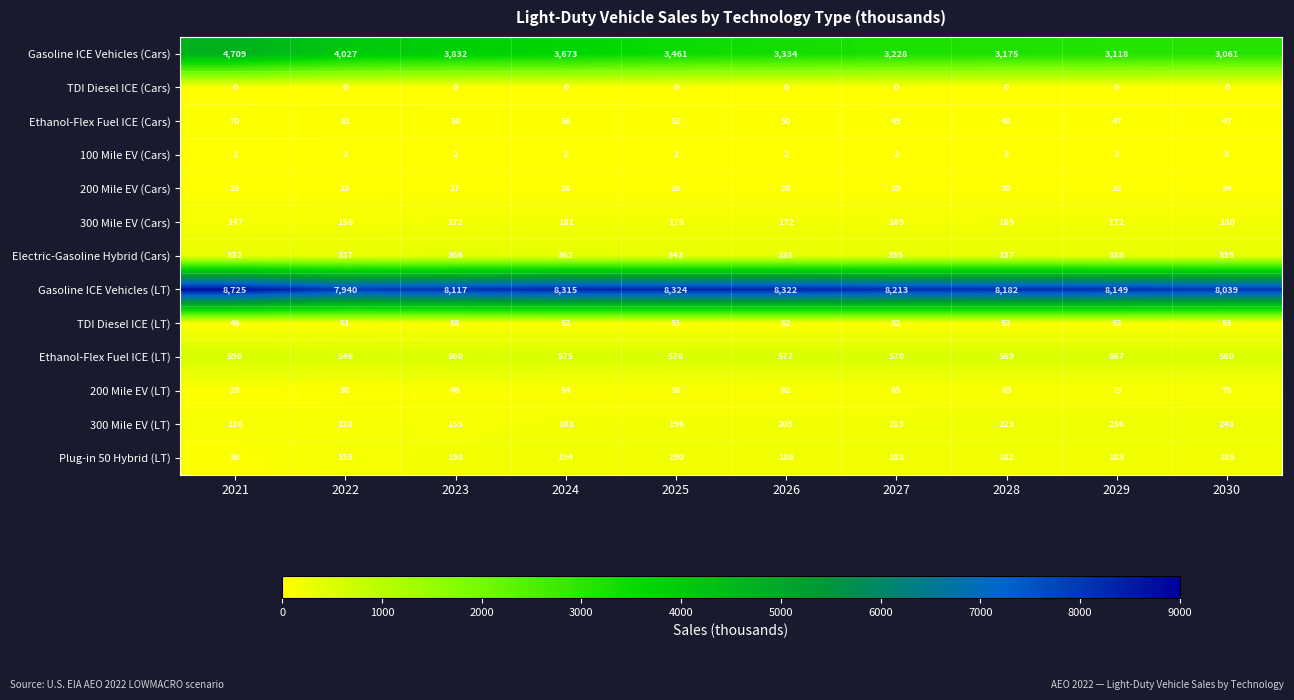

What is the sum of all Plug-in 50 Hybrid (LT) values?

1684